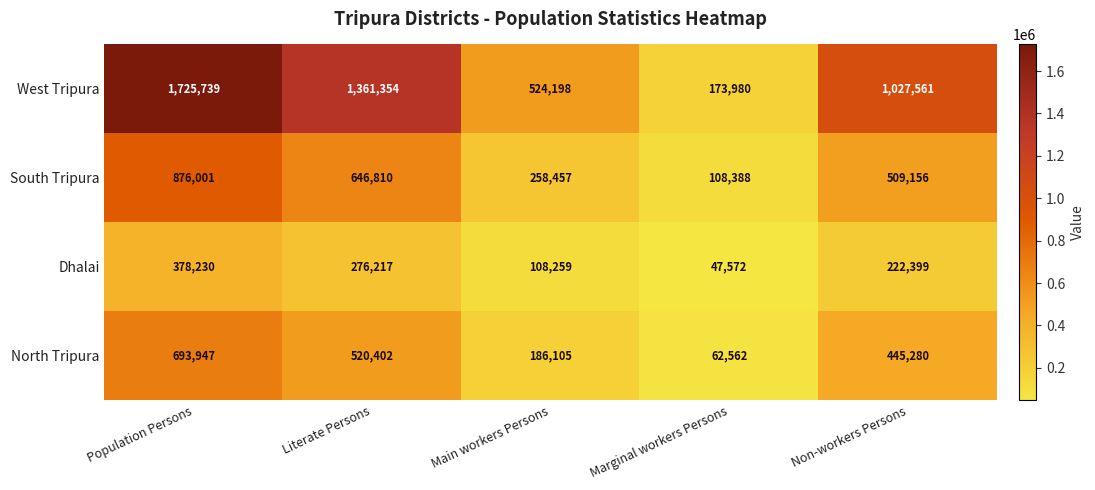

The value of West Tripura at Non-workers Persons is 1027561. True or false?

True